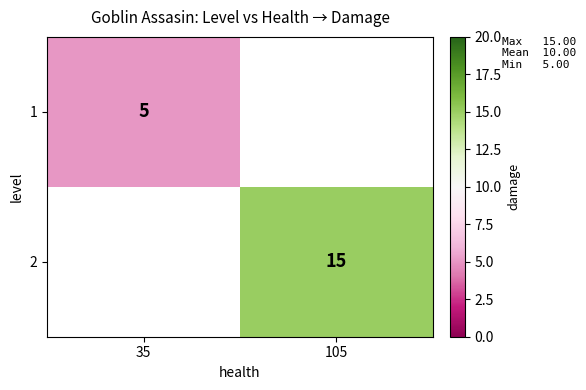

At which category does the chart reach its minimum across all series?

35